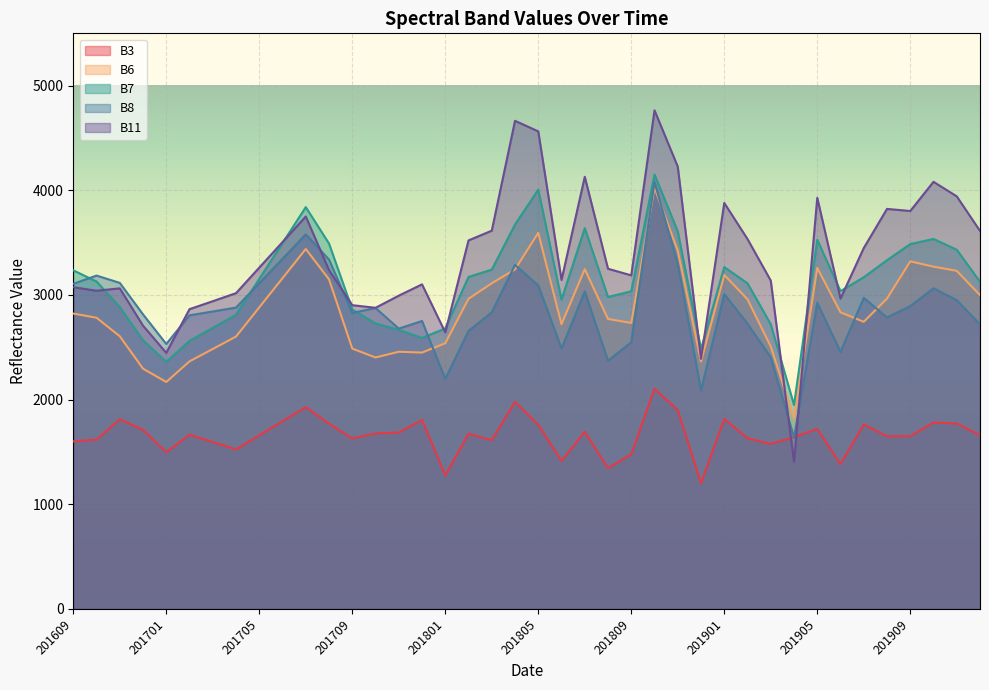

How many values in the B3 series exceed 1665?

19